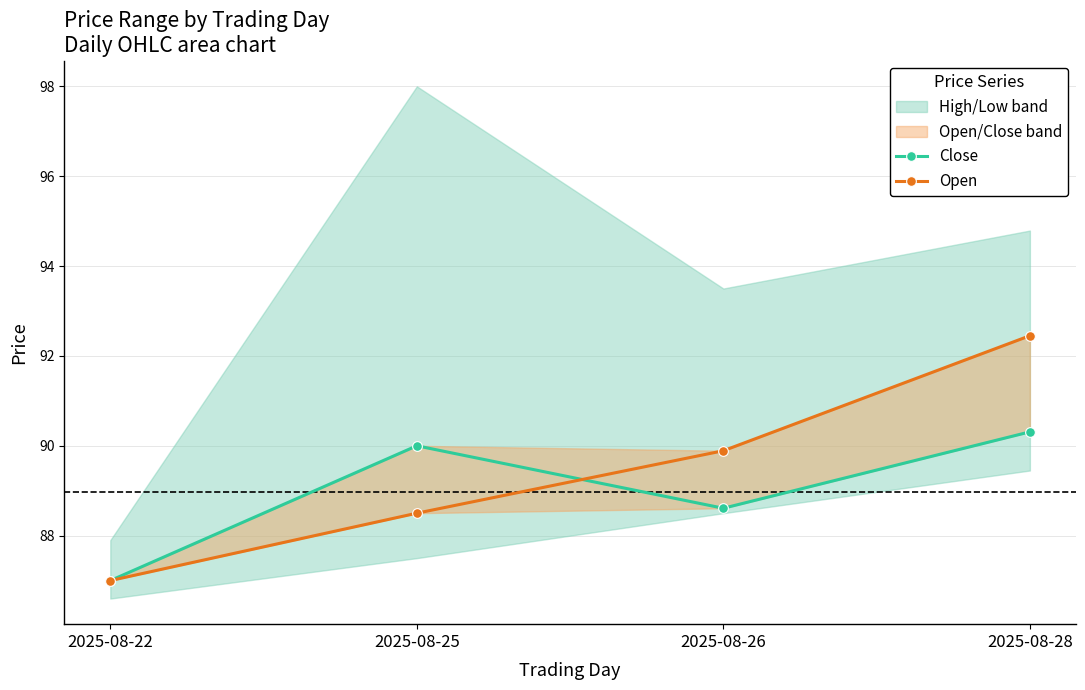

Rank the series by their maximum value, from highest to lowest.

Open, Close